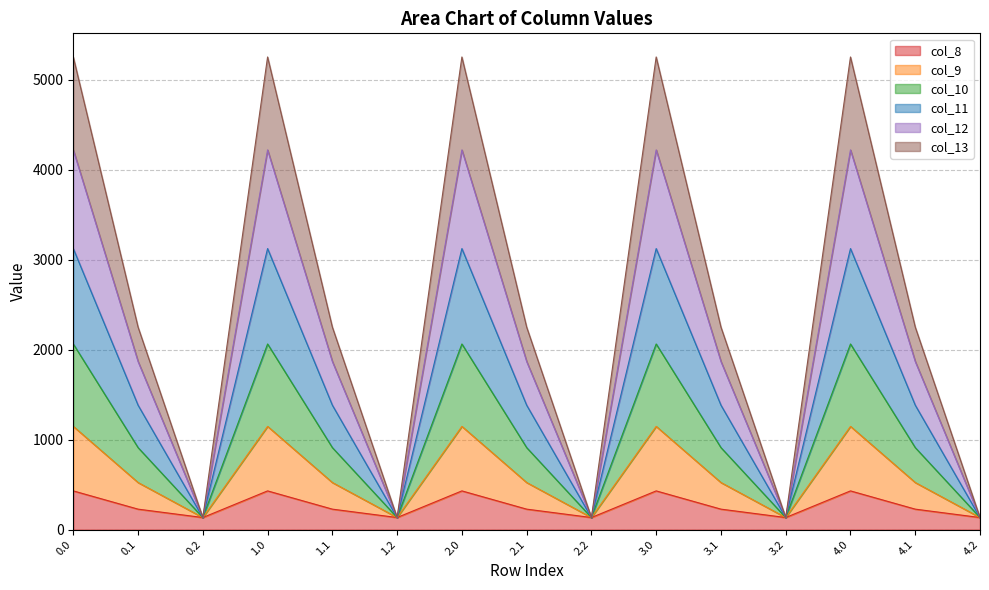

The value of col_11 at 0.2 is 134.2. True or false?

True